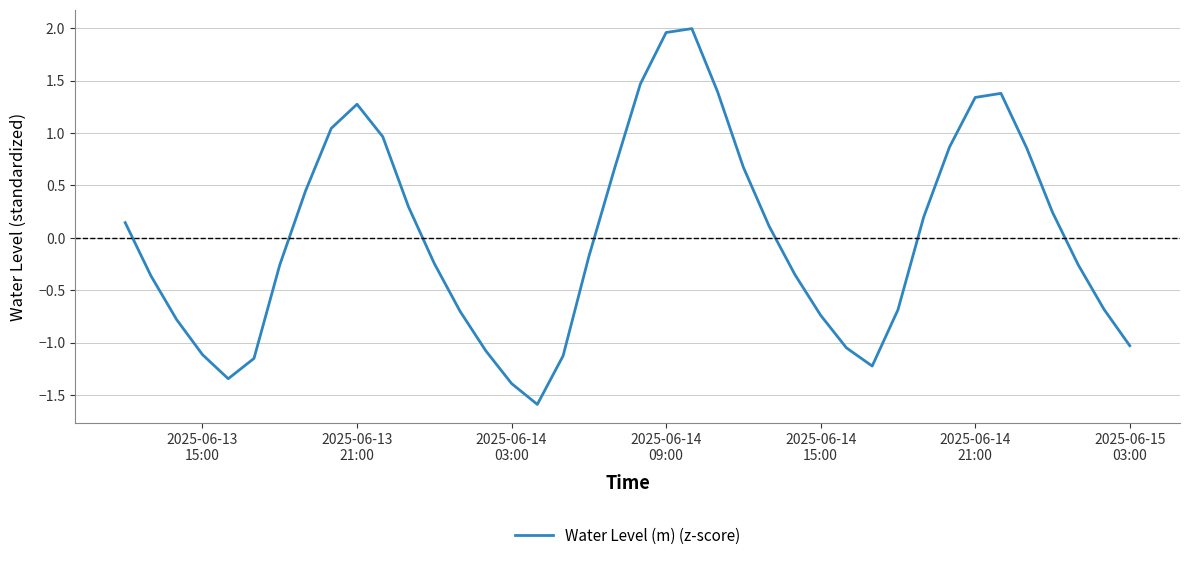

How many lines are shown in the chart?

1